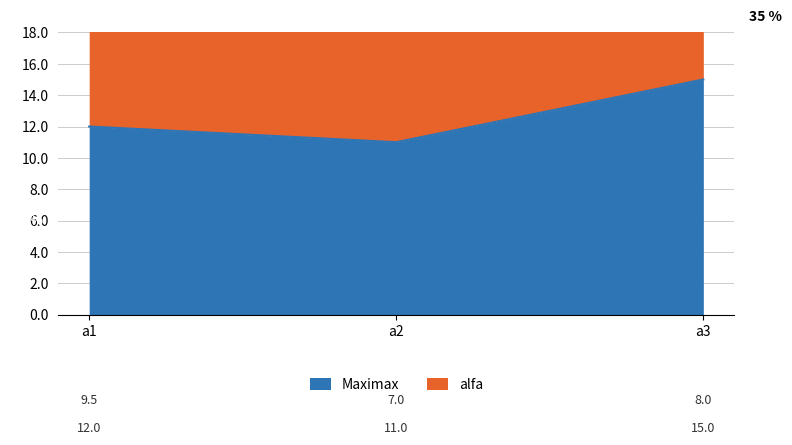

What is the value of the 1st point from the left?

12